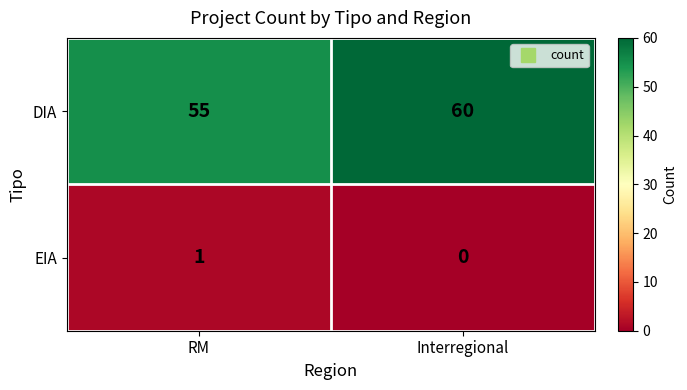

The DIA series shows 21 at Interregional. True or false?

False